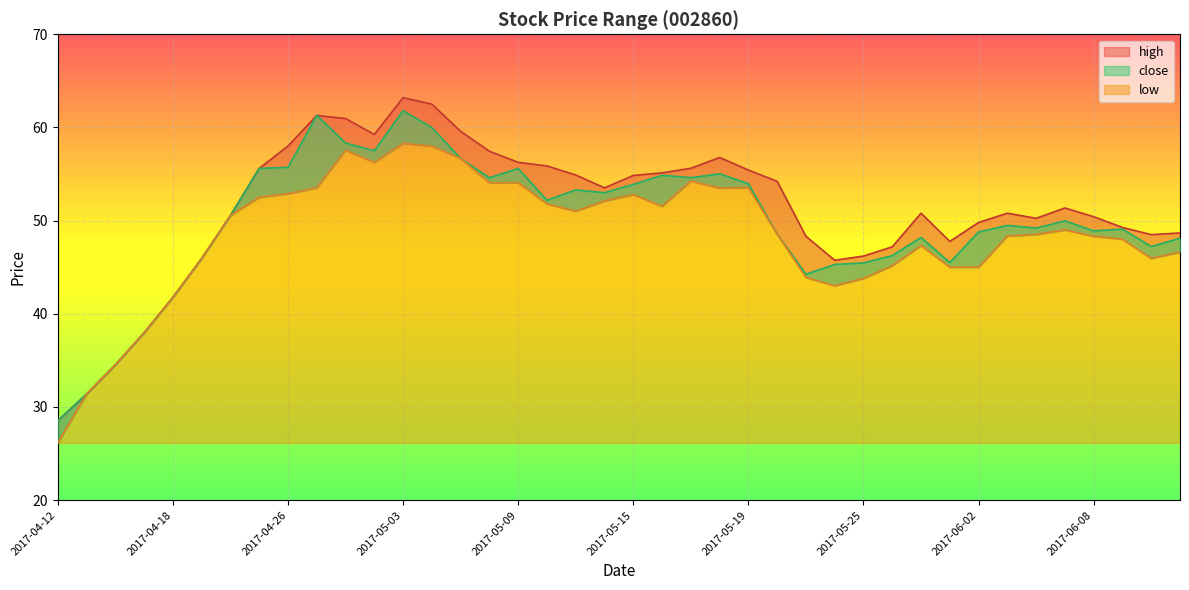

Which series has the largest total across all categories?

high